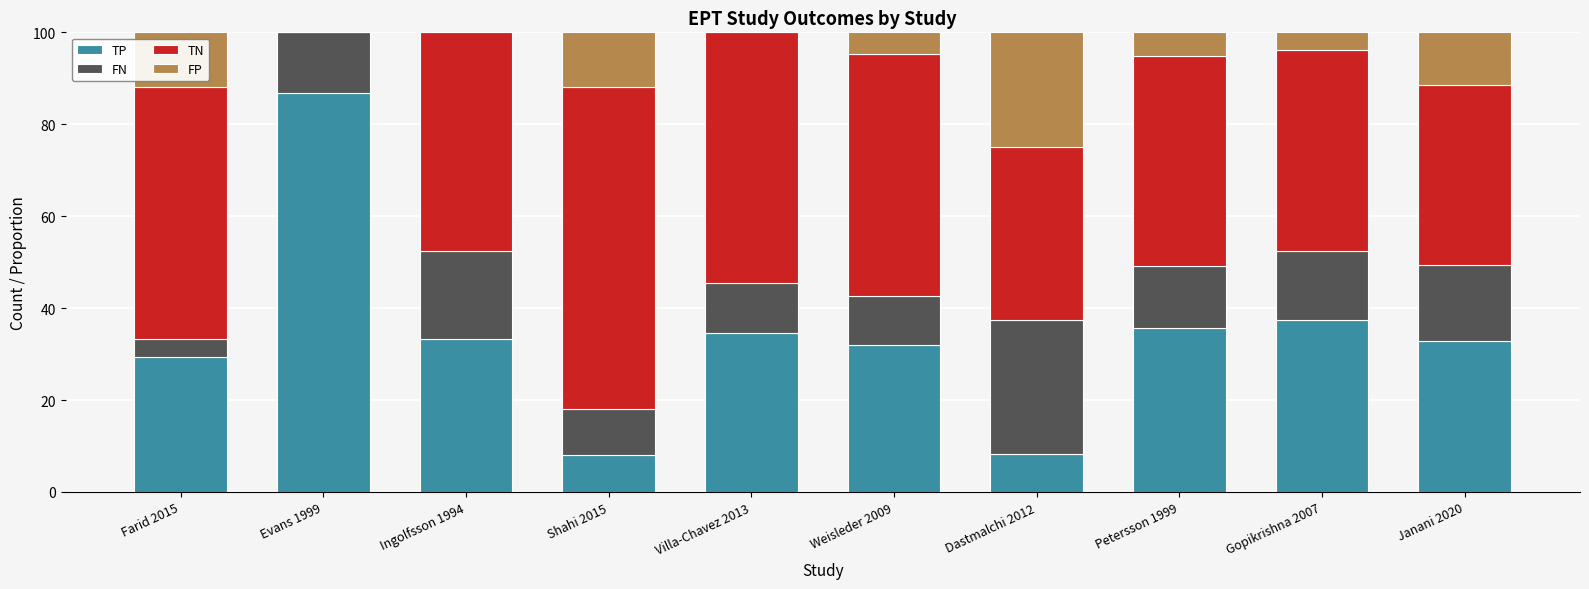

Are the bars grouped side by side (vs. stacked)?

No